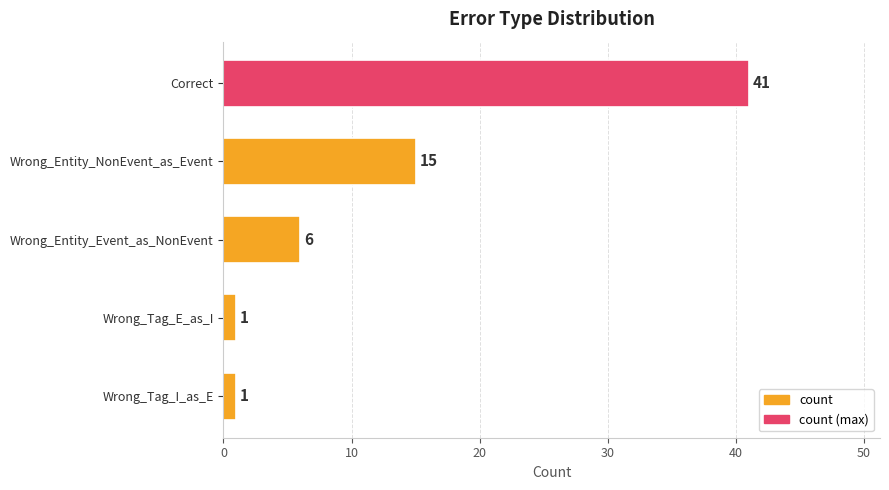

At which label is the value closest to 21?

Wrong_Entity_NonEvent_as_Event